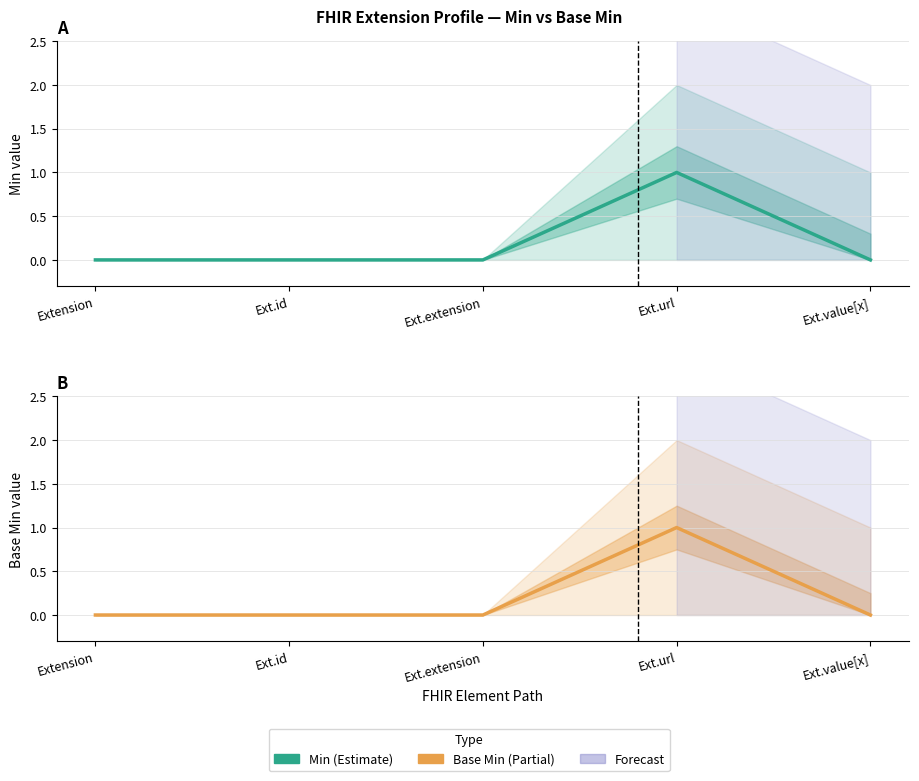

Which series has the largest range (max minus min)?

Min